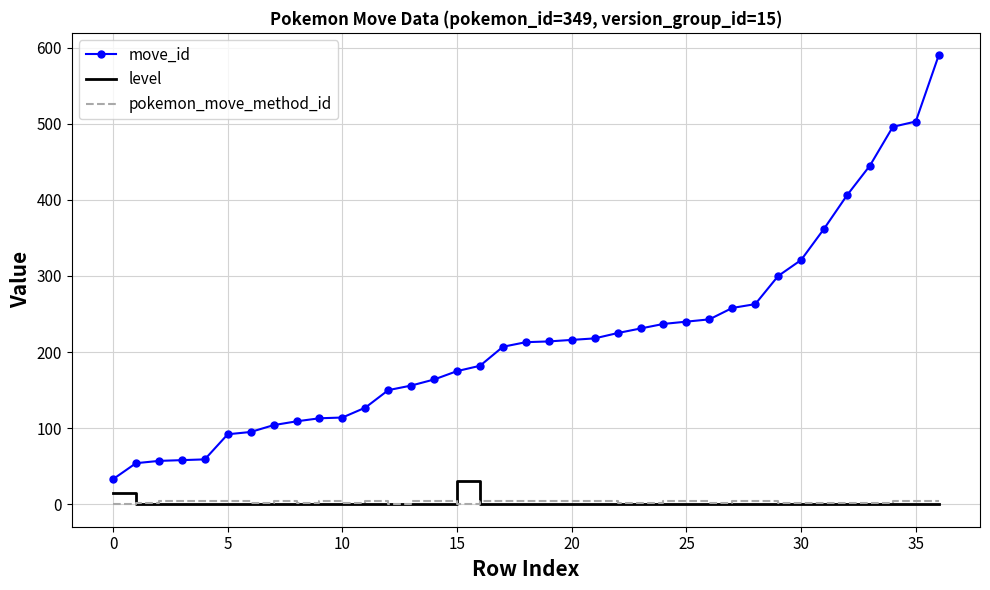

True or false: move_id and pokemon_move_method_id intersect in this chart.

False